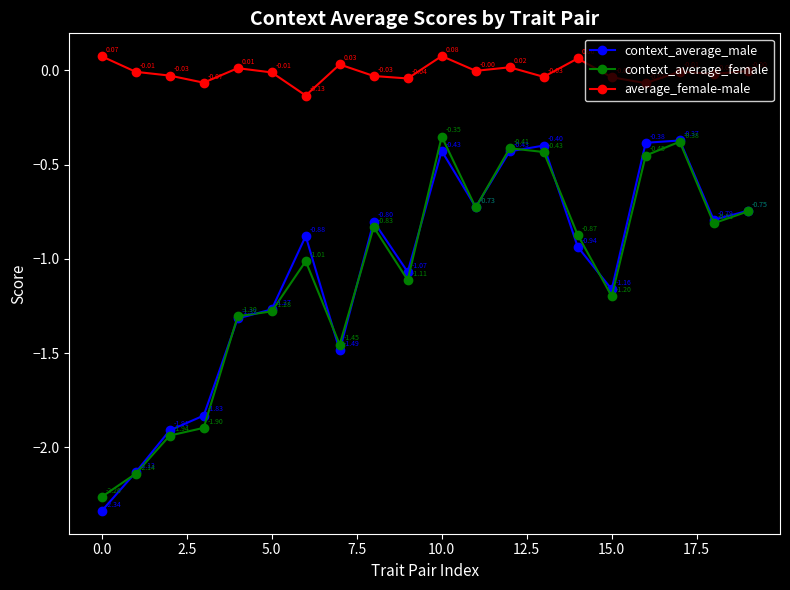

Which series has the largest total across all categories?

average_female-male